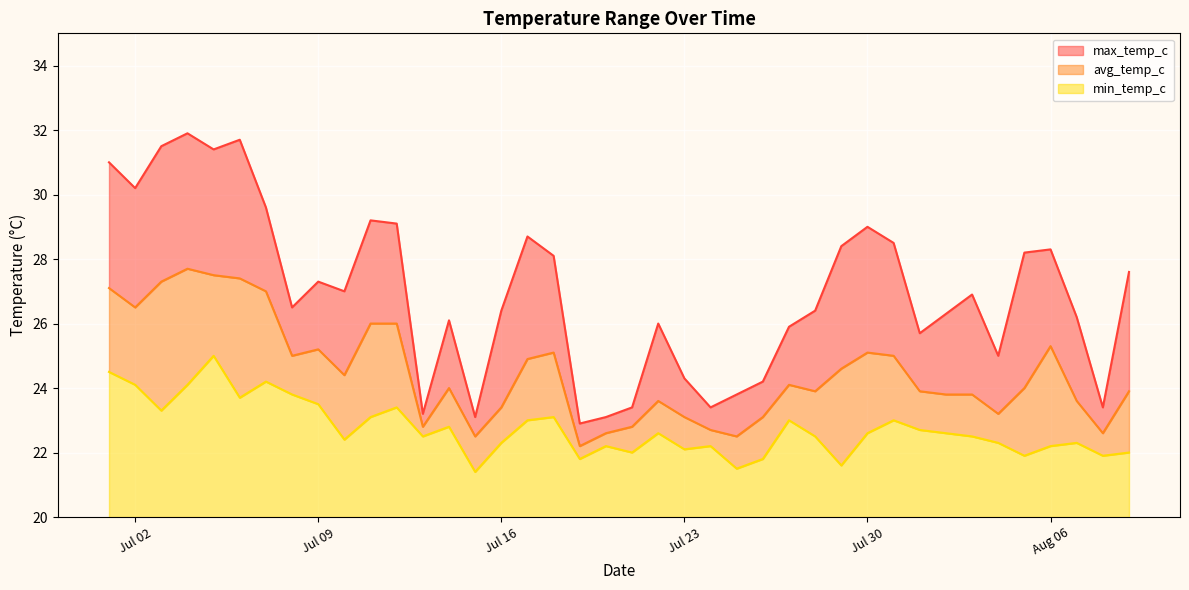

True or false: max_temp_c has more than 2 interior local peaks.

True